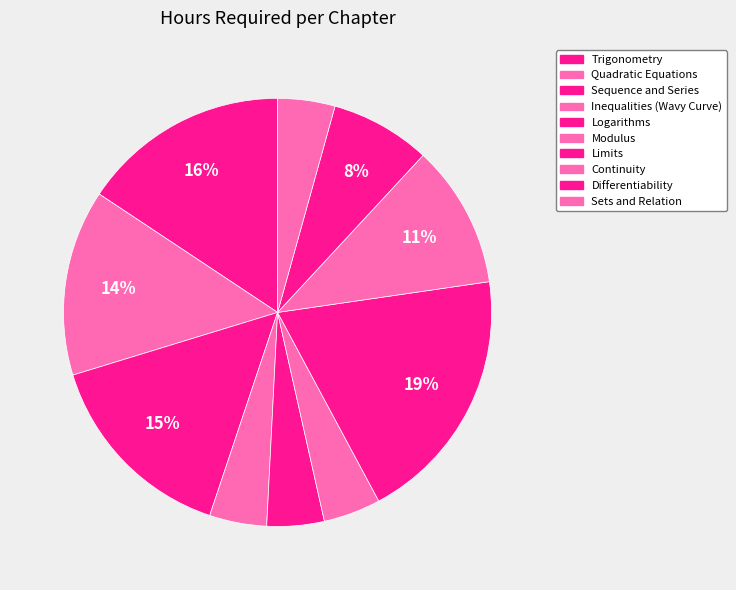

The Sets and Relation slice represents 18% of the pie. True or false?

False